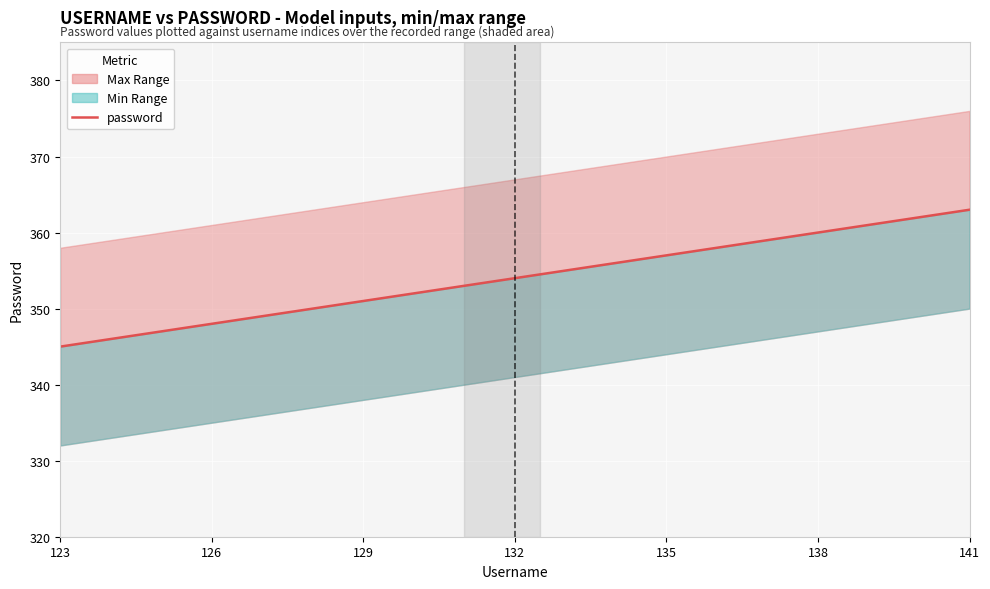

What is the difference between the maximum and minimum values?

18